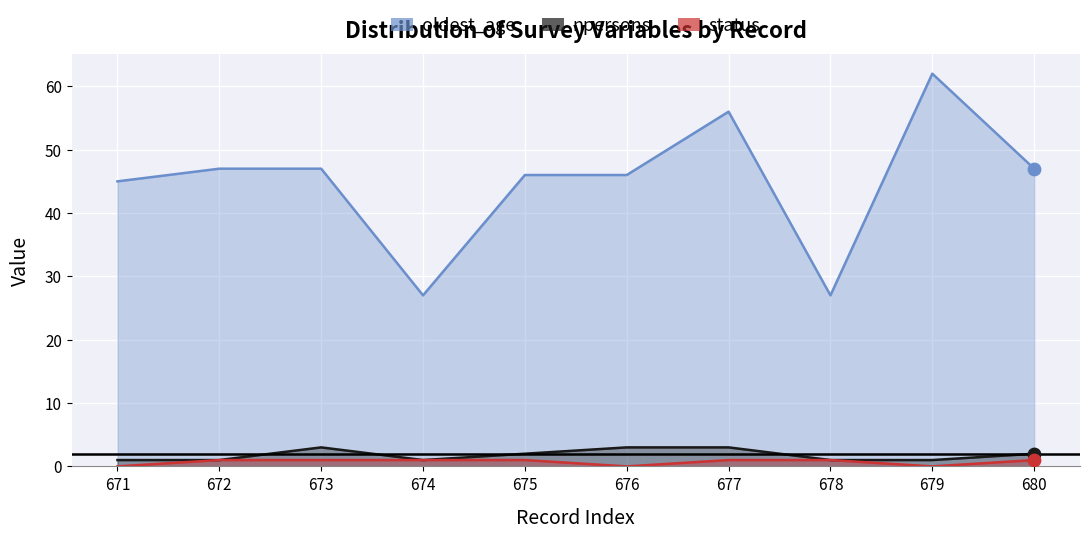

What is the total value across all series at 672?

49